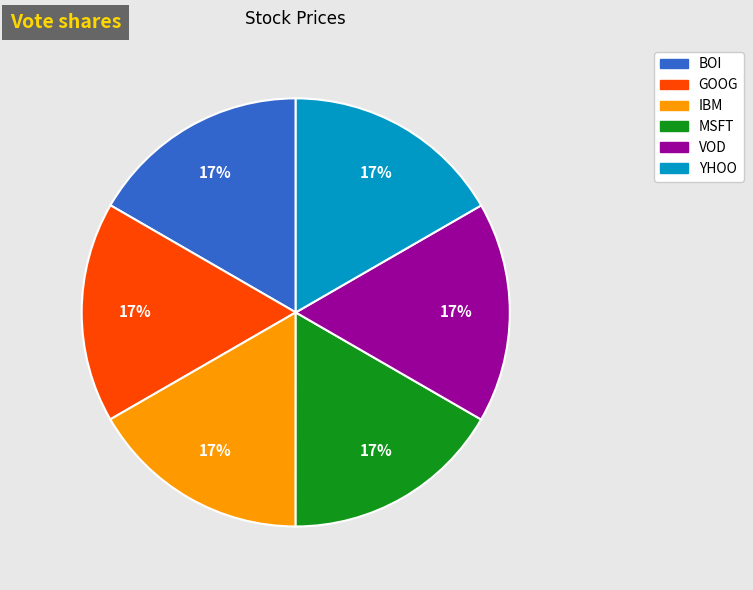

Is the sum of BOI and IBM greater than half?

No